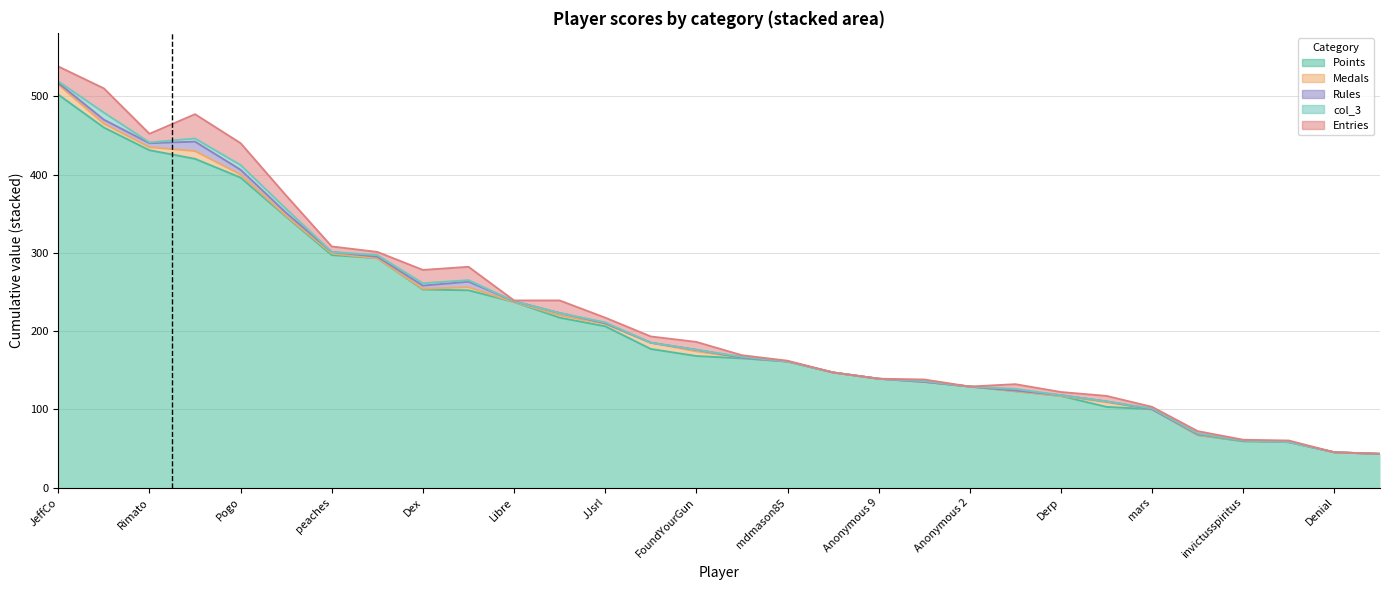

Where does the Points series first go above 168?

Points